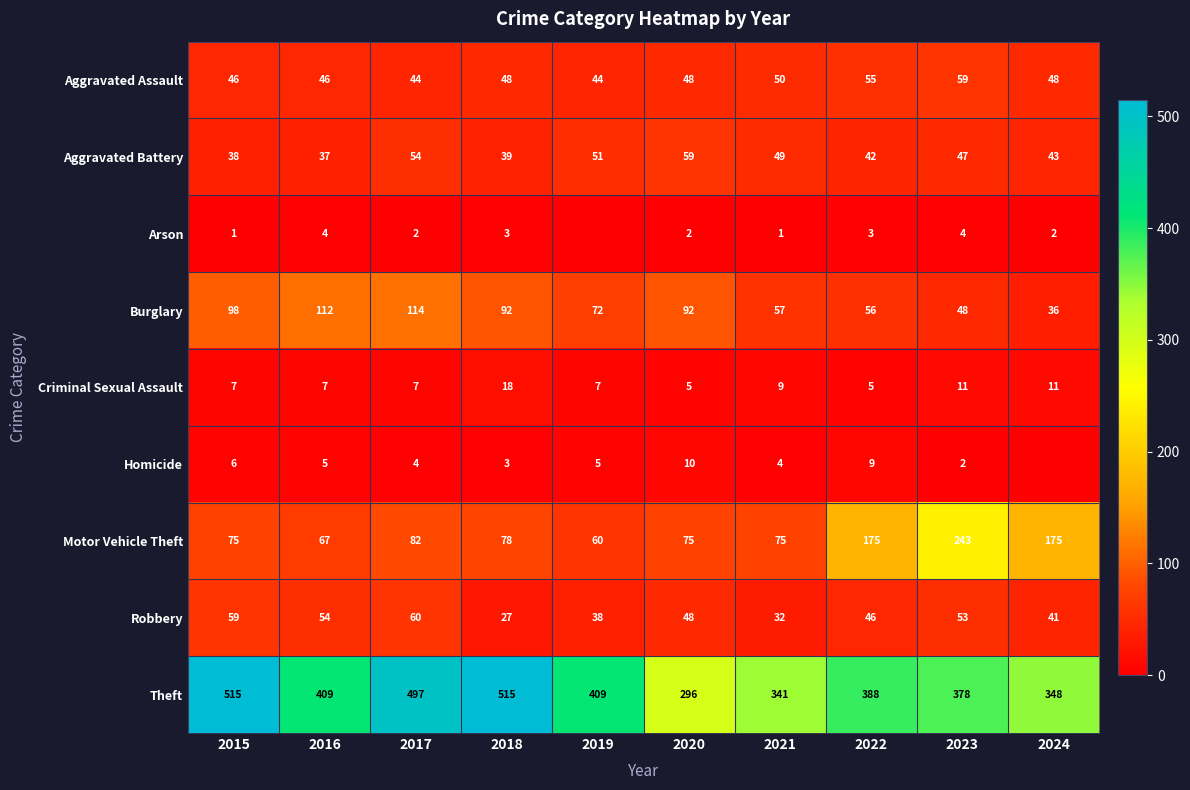

What is the maximum value for Criminal Sexual Assault?

18